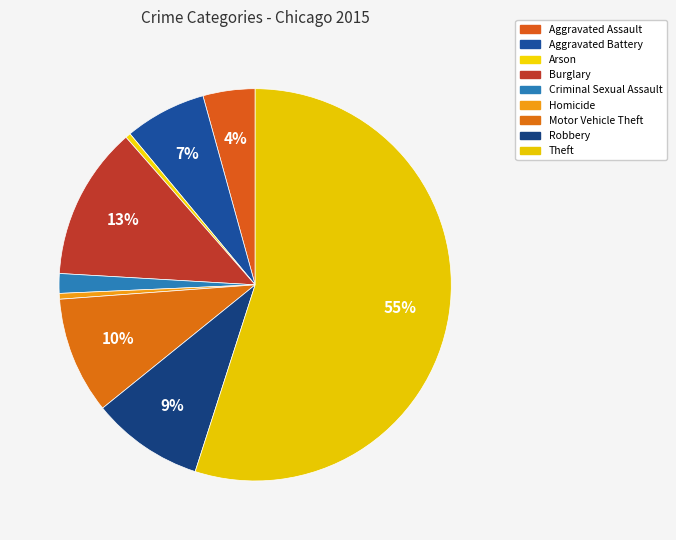

True or false: Aggravated Battery accounts for 1% of the total.

False